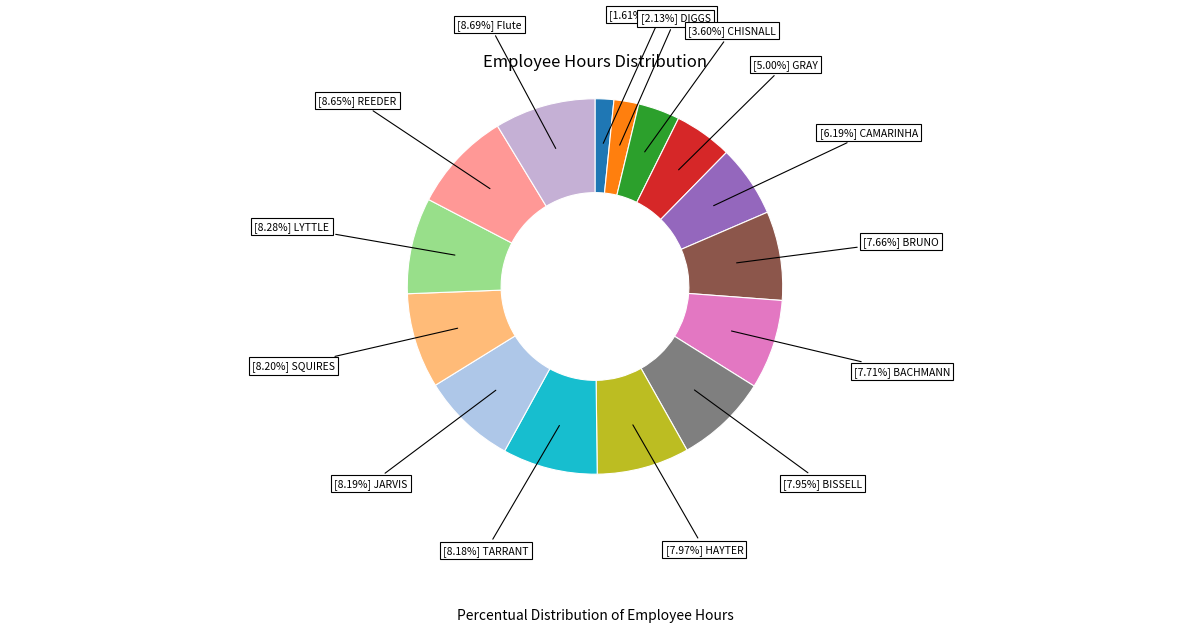

How many slices are in this pie chart?

15